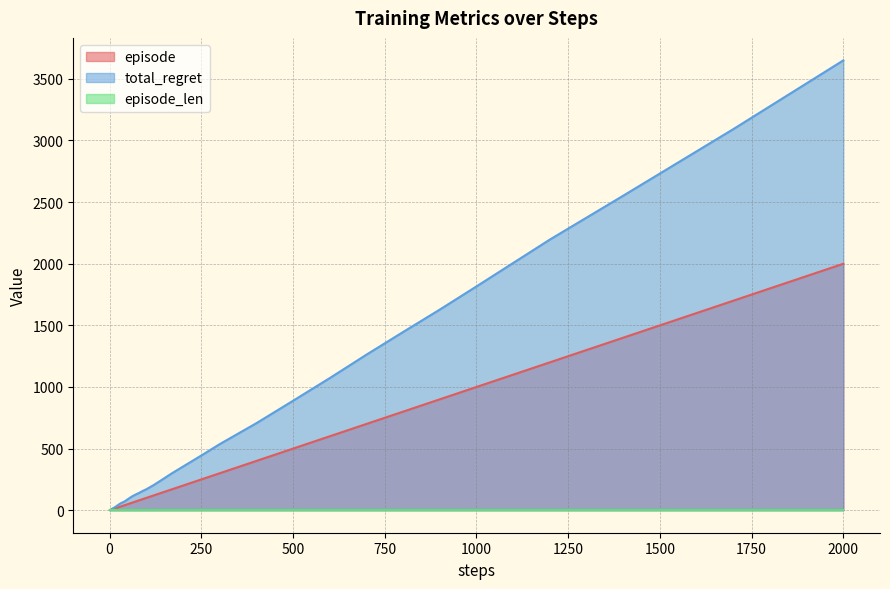

Which series has the largest total across all categories?

total_regret